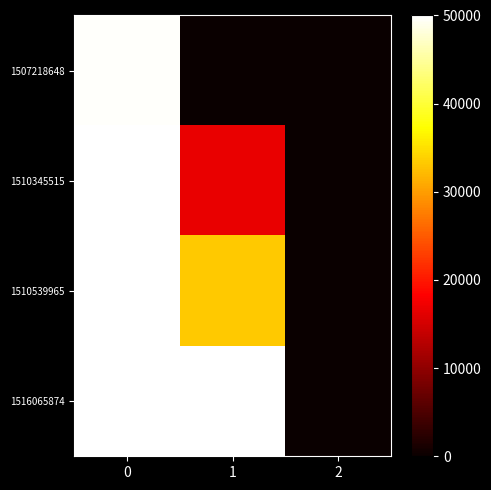

List the series in order of their overall mean, lowest first.

1507218648, 1510345515, 1510539965, 1516065874